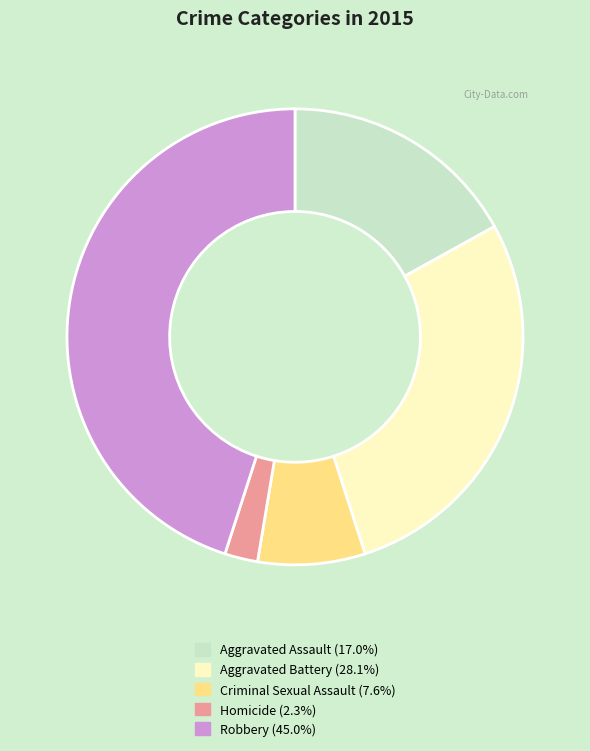

What is the ratio of the value at Aggravated Battery (28.1%) to the value at Aggravated Assault (17.0%)?

1.7